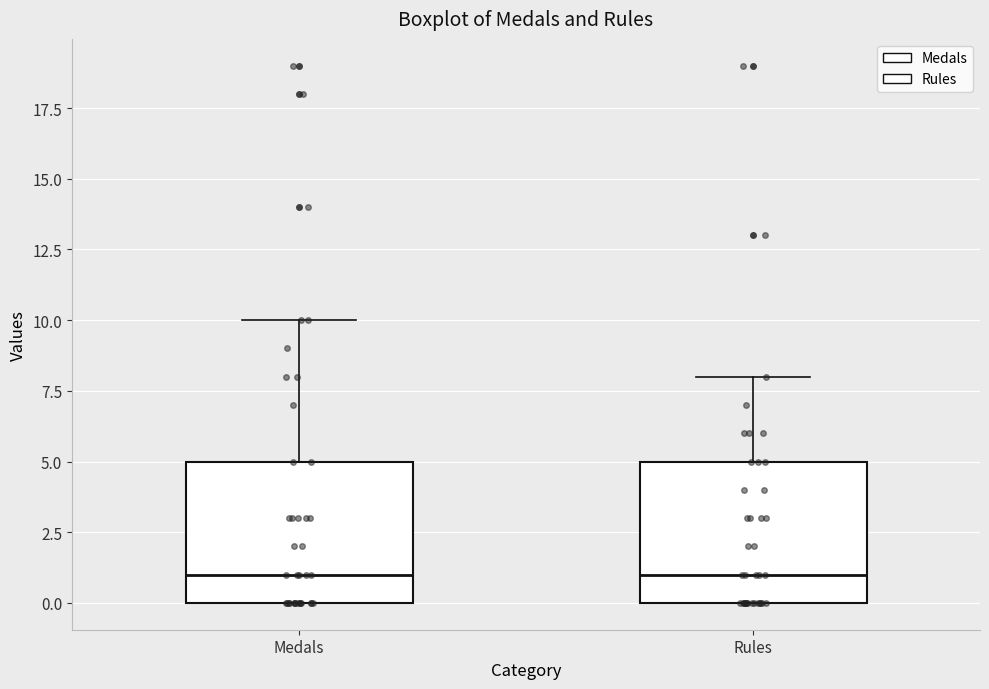

Reading left to right, transcribe this box plot: for each box, give where its median line is, the range the box spans, and where its two whiskers end, as read against the y-axis. The values are not printed on the chart, so give them approximately, as read against the axis.

Medals: median 1, box 0 to 5, whiskers 0 to 10
Rules: median 1, box 0 to 5, whiskers 0 to 8